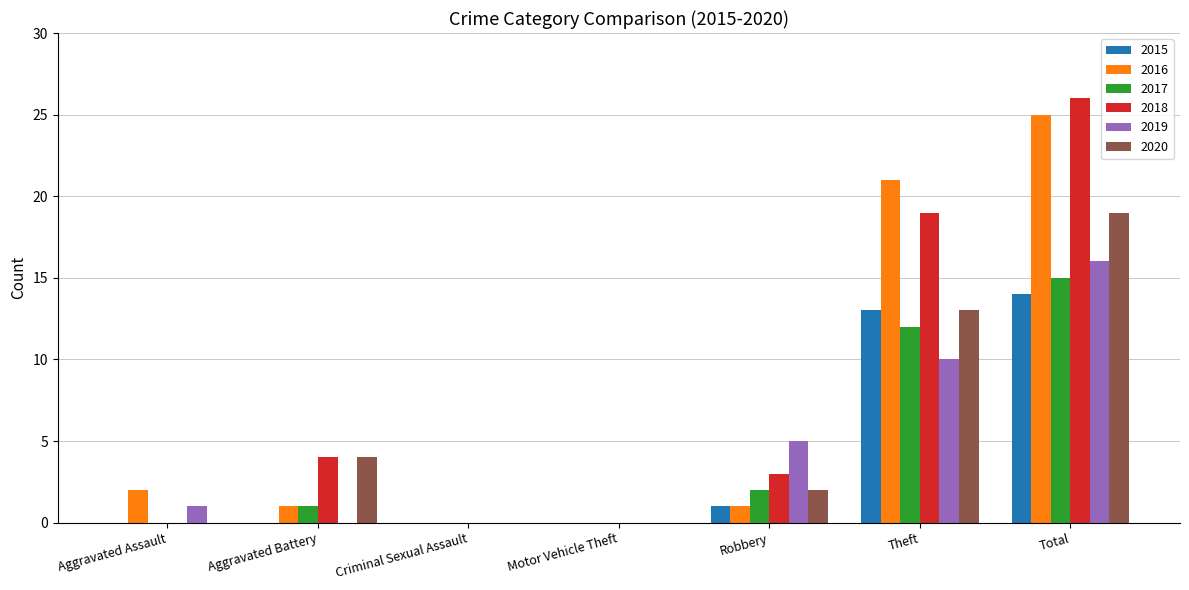

The value of 2015 at Criminal Sexual Assault is 0. True or false?

True